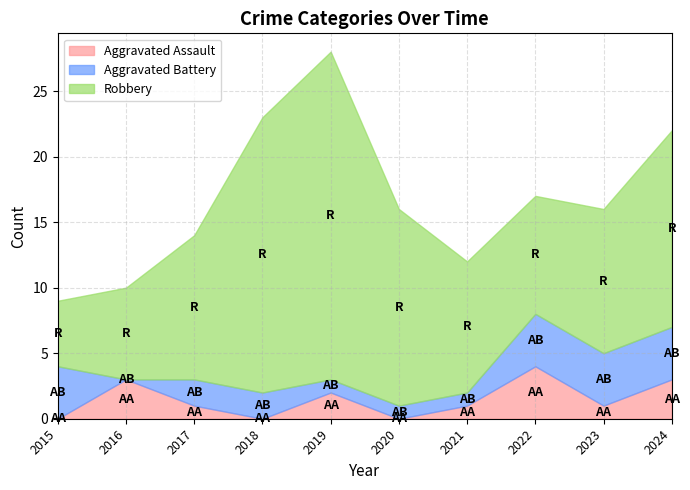

How many series are shown in this chart?

3